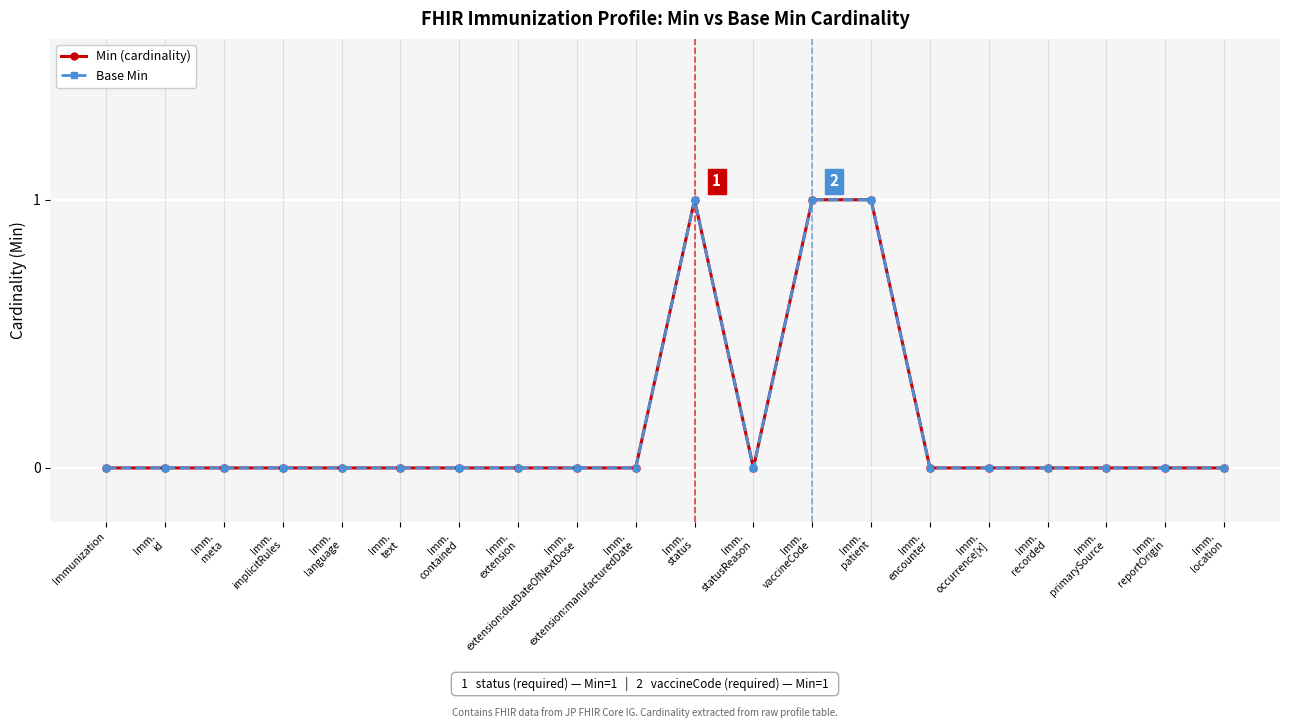

Is this an area chart (filled region under the line)?

No